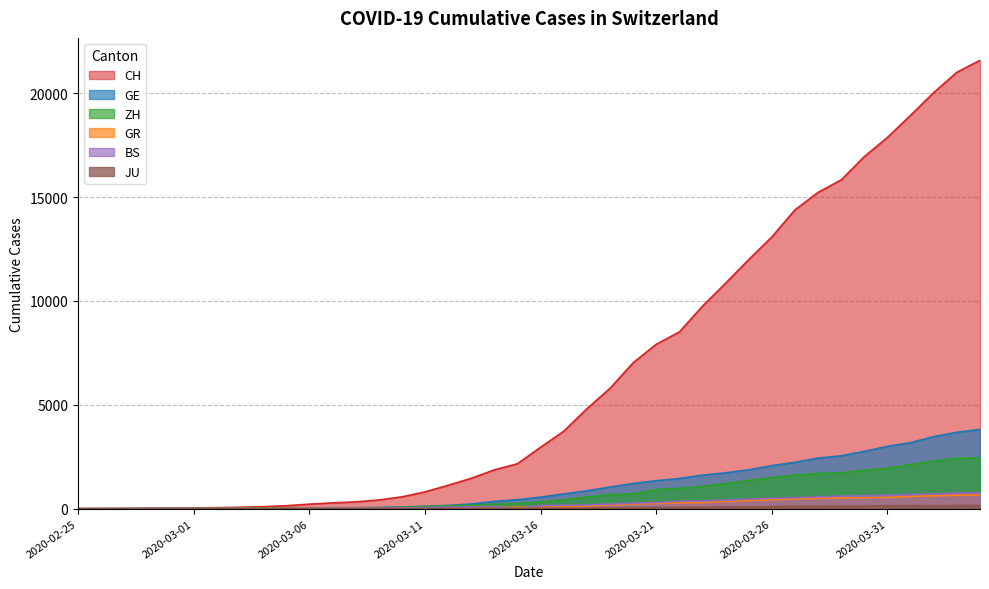

What is the label of the 22nd point from the right?

2020-03-14